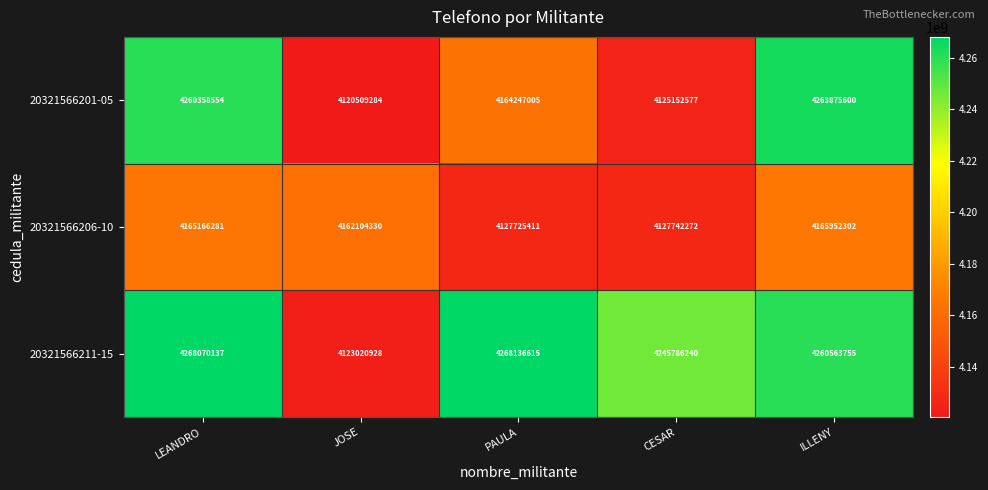

What is the difference between the highest and lowest values at CESAR?

120633663